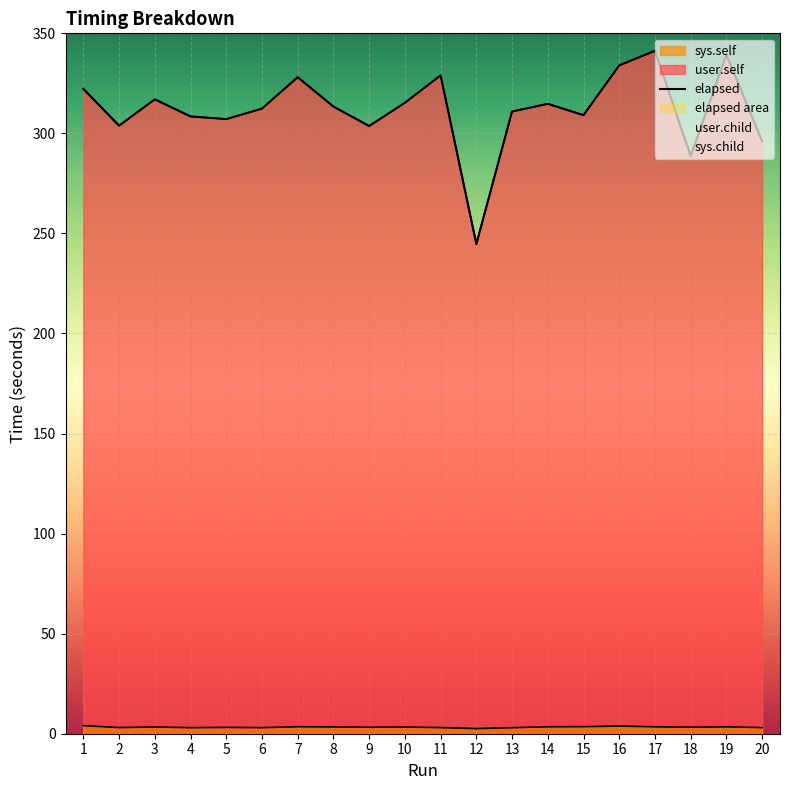

Which series has the widest spread of values?

elapsed